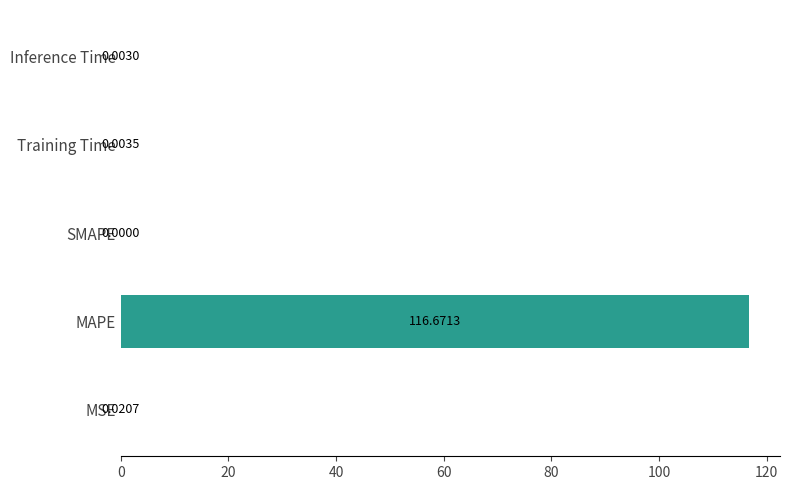

What is the change in value from MSE to MAPE?

+116.7